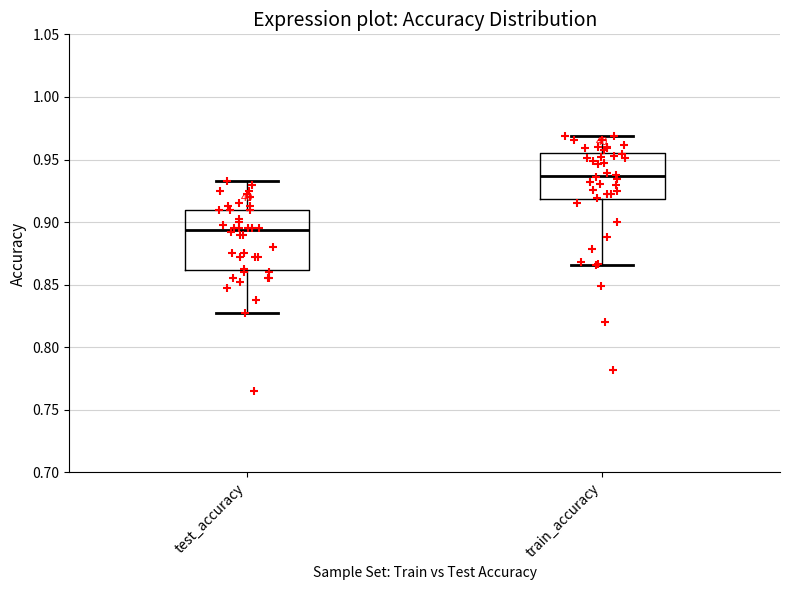

Which box is the tallest, from its lower edge to its upper edge?

test_accuracy